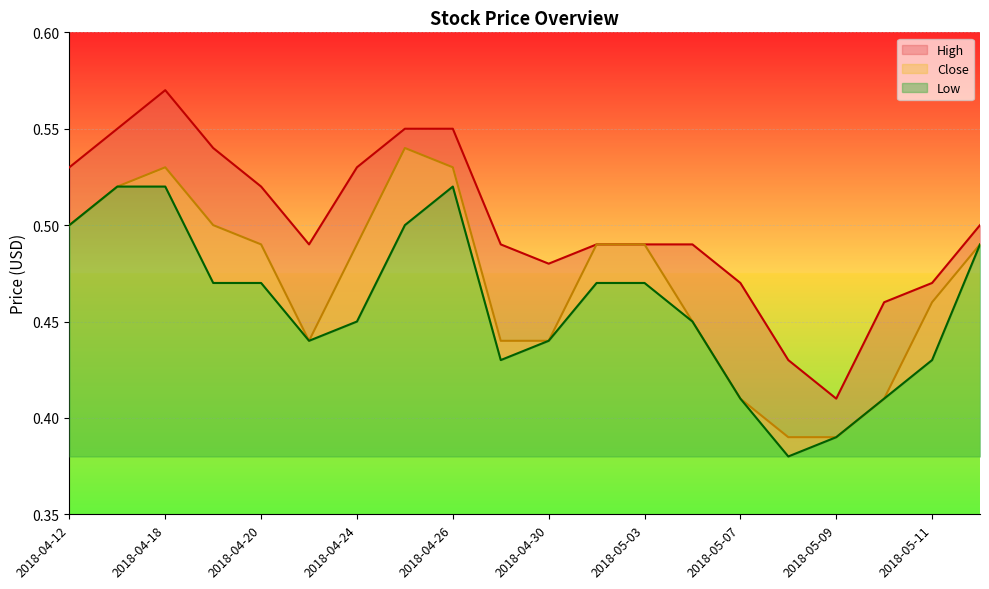

How many lines are shown in the chart?

3